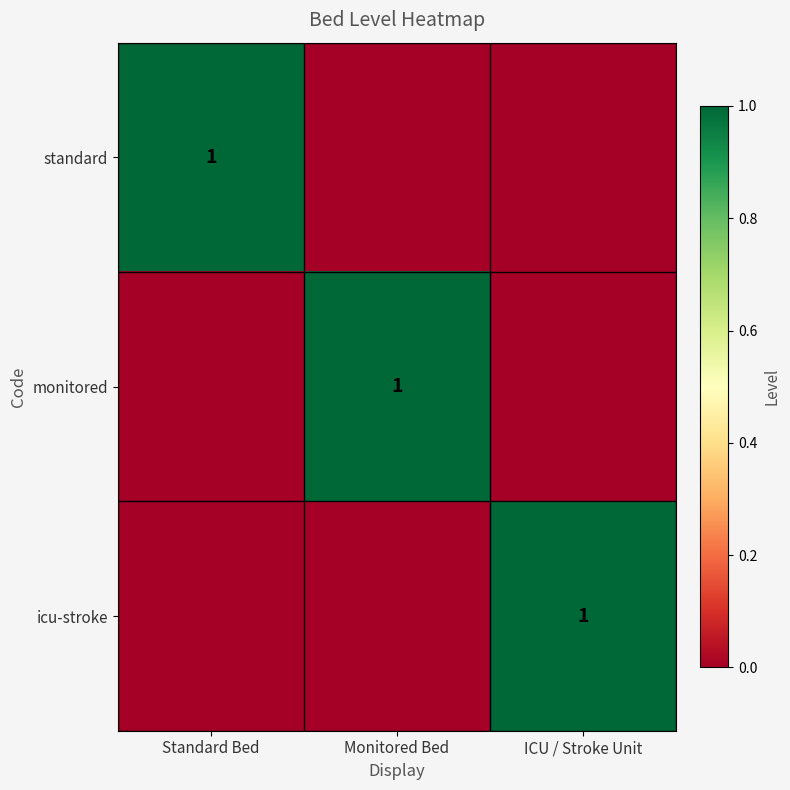

At which category is the sum across all series the highest?

Standard Bed